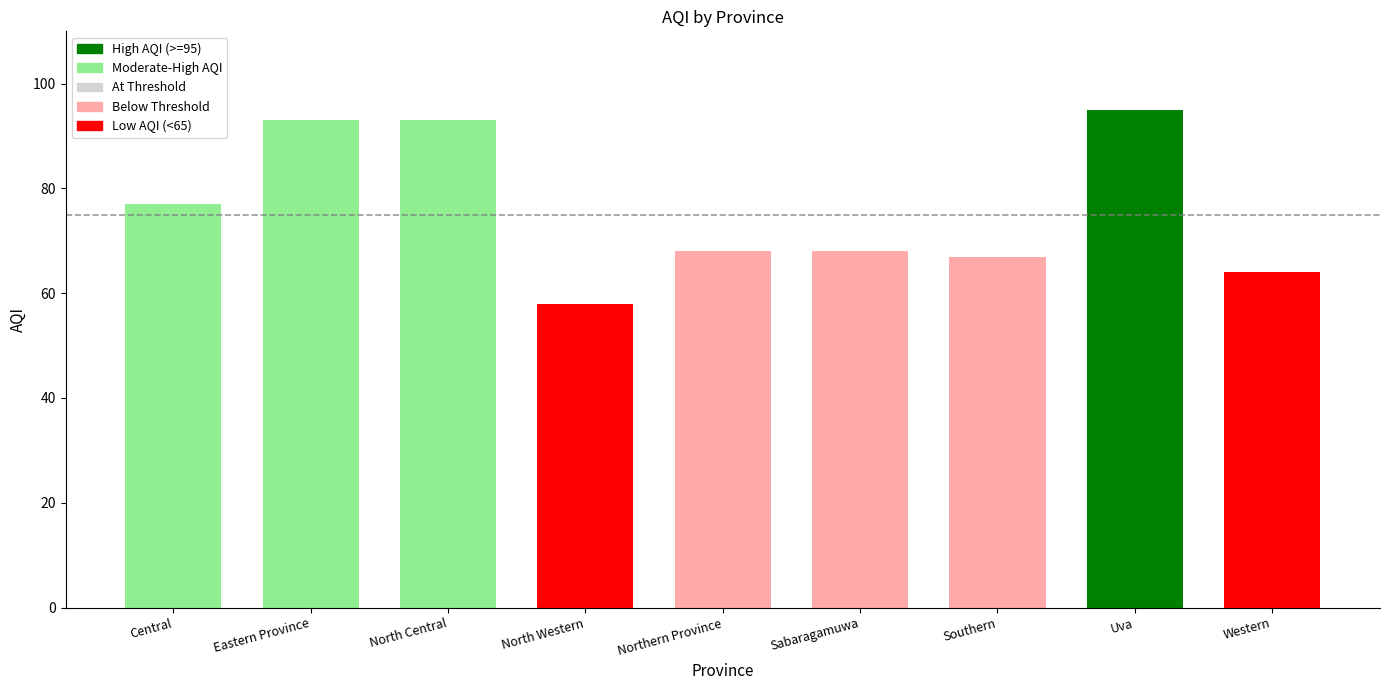

Which has a higher value, Eastern Province or Central?

Eastern Province